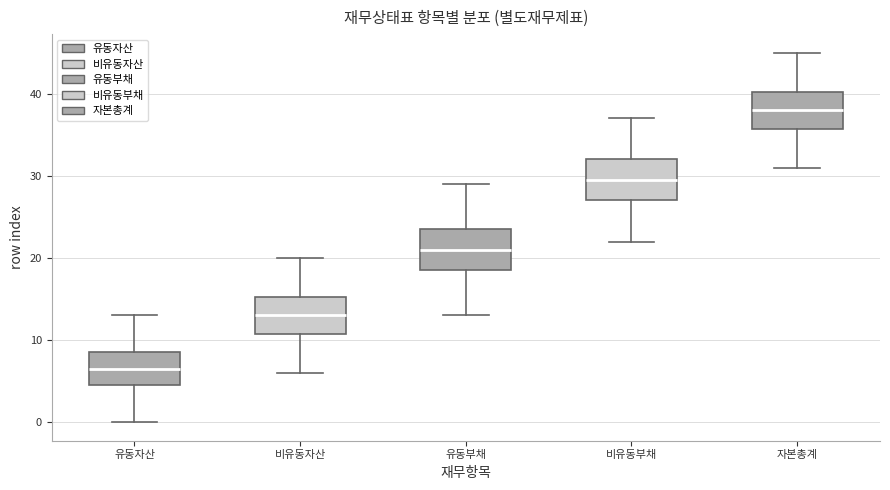

Where does the median line of the box for 자본총계 sit on the y-axis? The values are not printed on the chart, so give them approximately, as read against the axis.

38